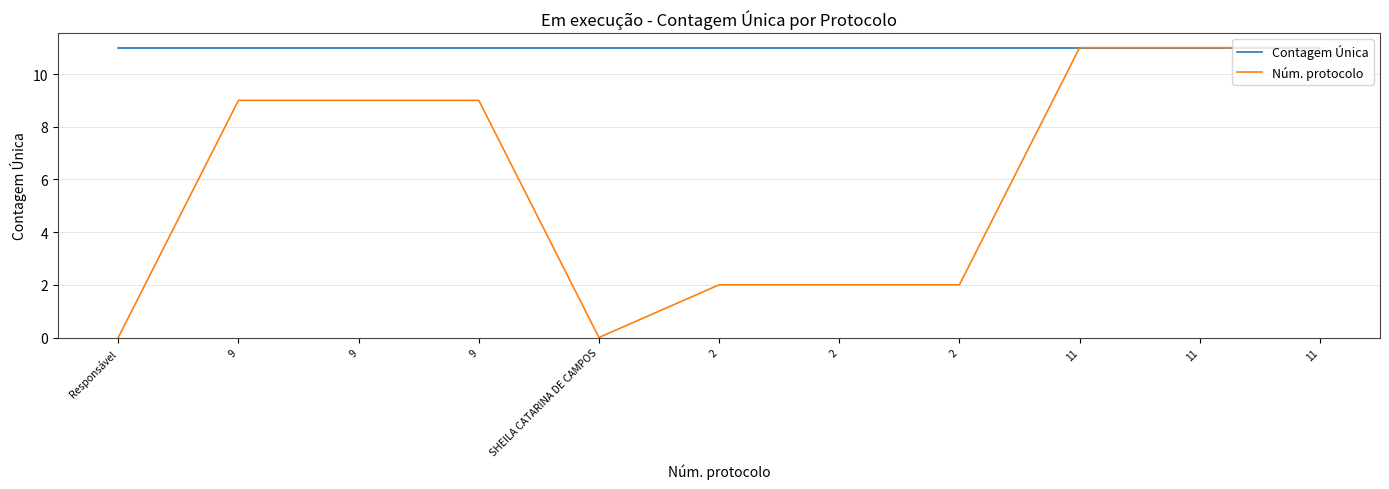

What are all the series names shown in the legend?

Contagem Única, Núm. protocolo